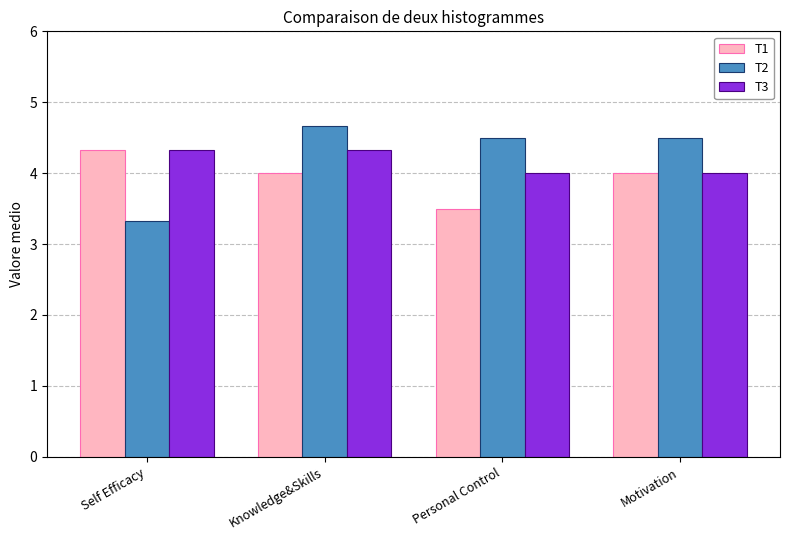

List the series in order of their overall mean, lowest first.

T1, T3, T2